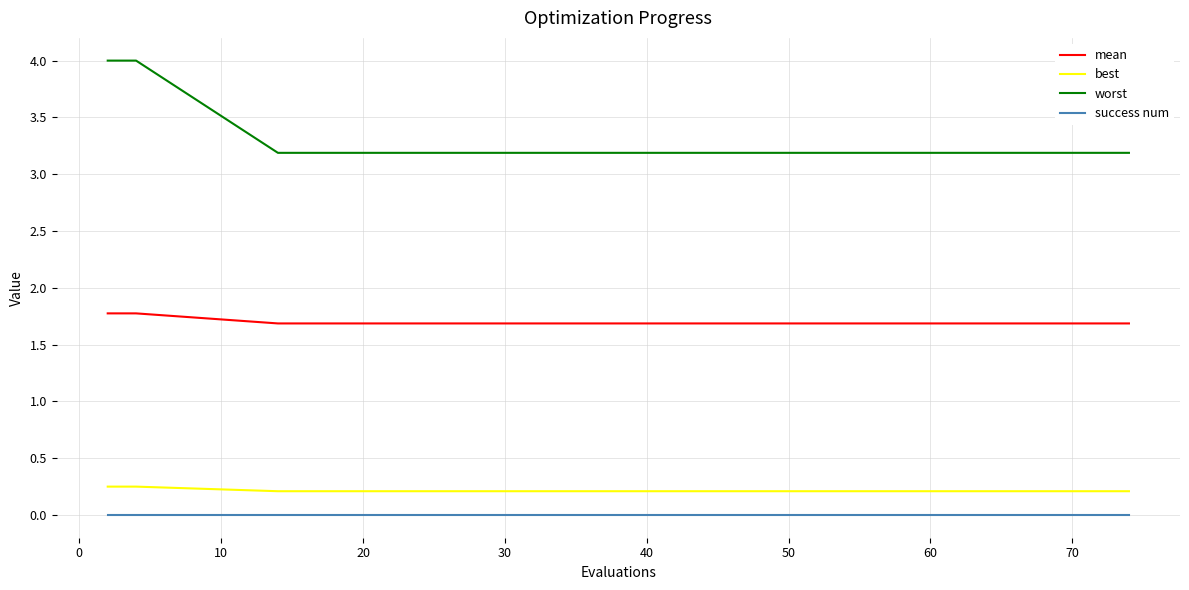

What is the greatest value displayed?

4.0